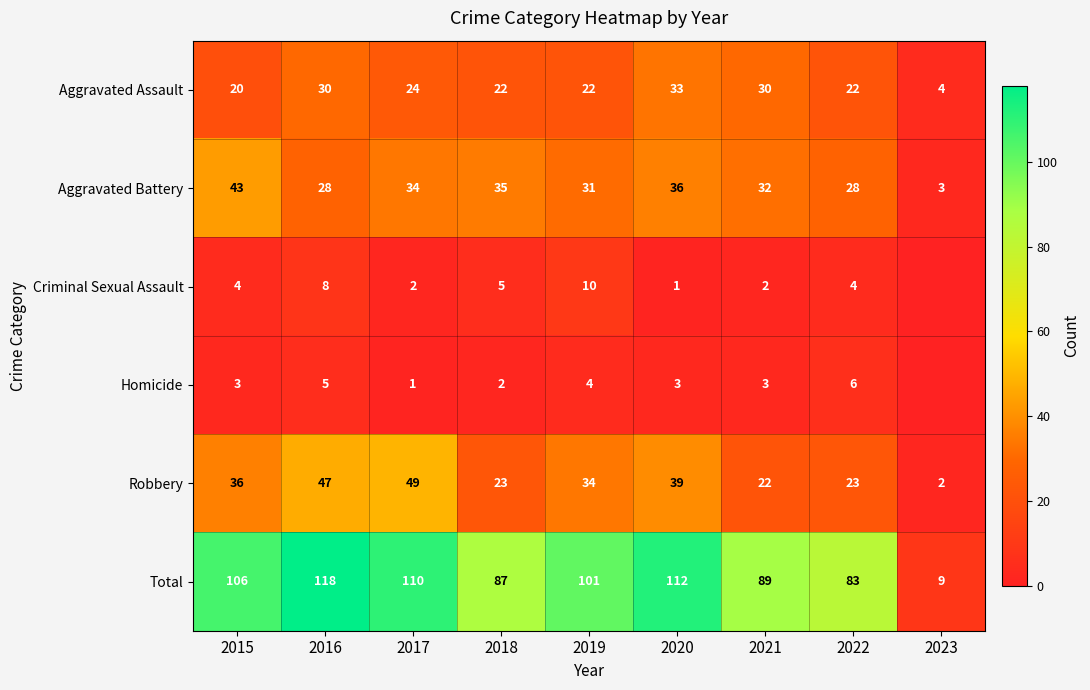

What is the spread (max minus min) of values at 2017?

109